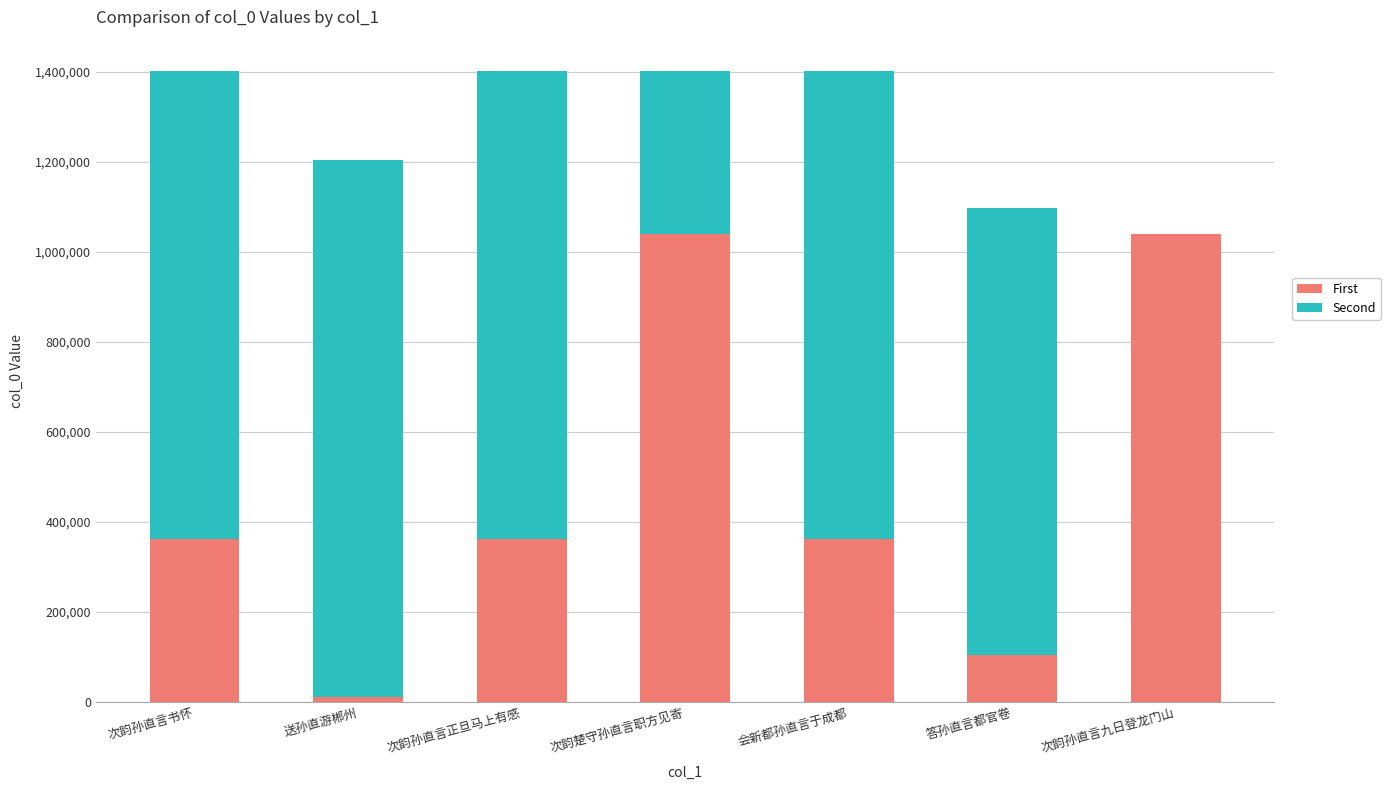

The value of First at 答孙直言都官卷 is 103525. True or false?

True